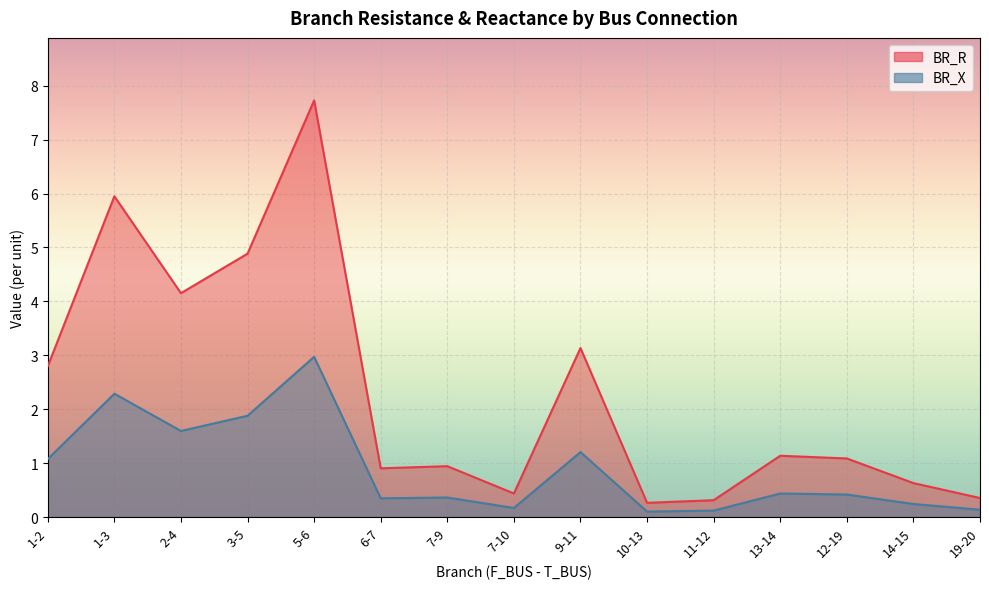

What is the sum of the BR_R values at 7-10 and 5-6?

8.2